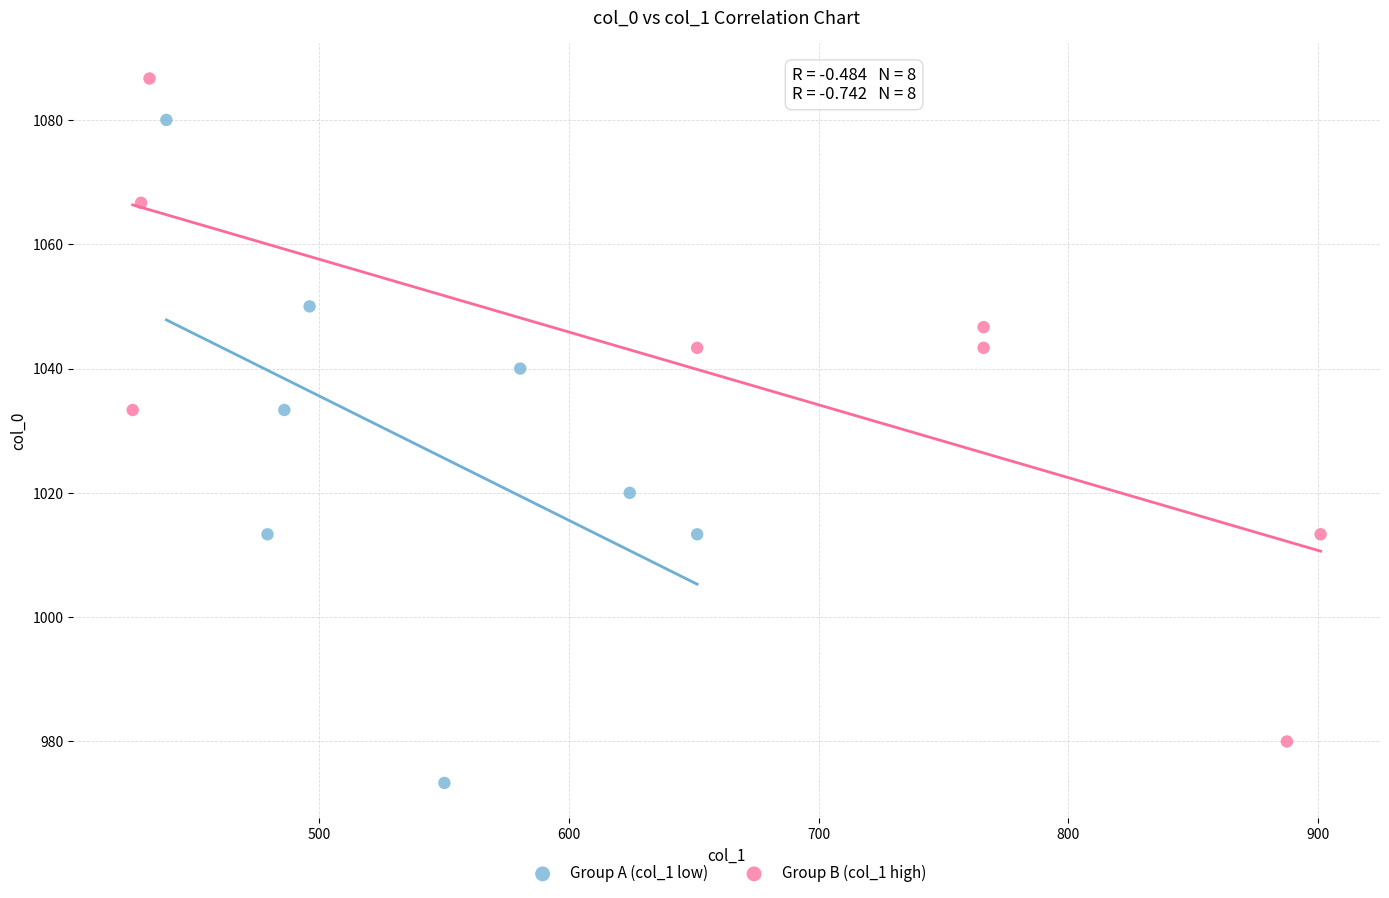

Which series contains the lowest Y value?

Group A (col_1 low)